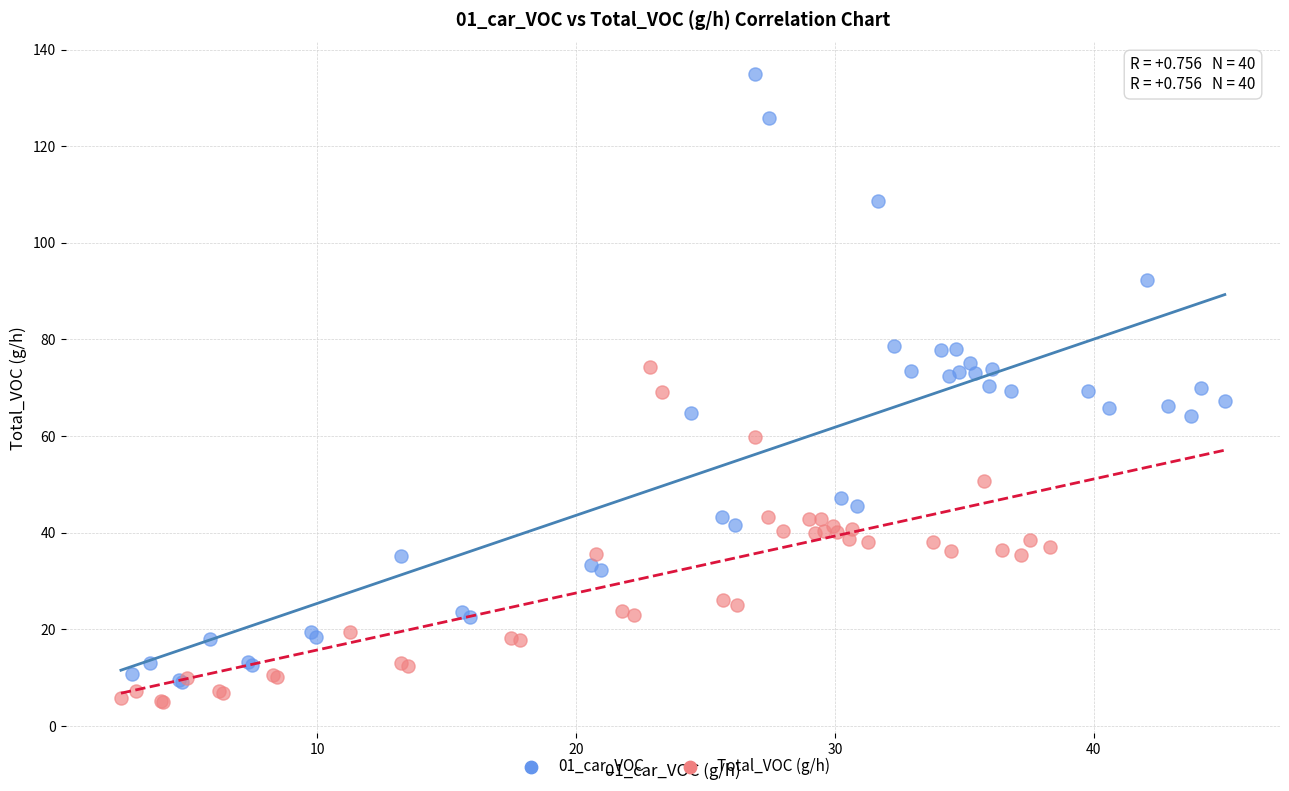

Which series has the widest spread of Y values?

01_car_VOC